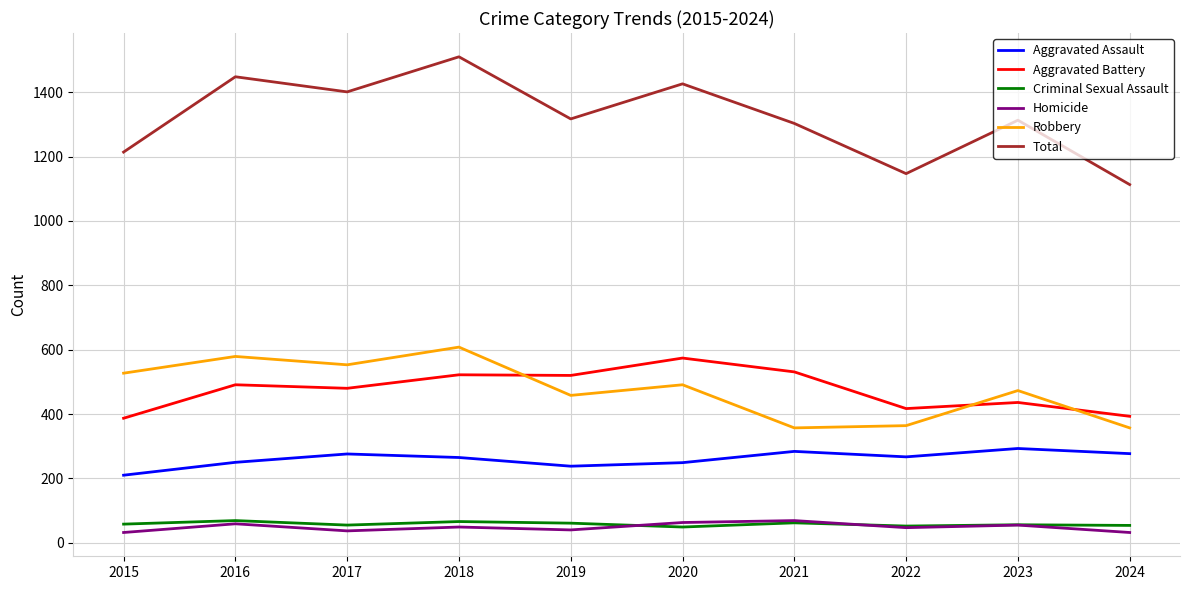

What is the maximum value shown in the chart?

1510